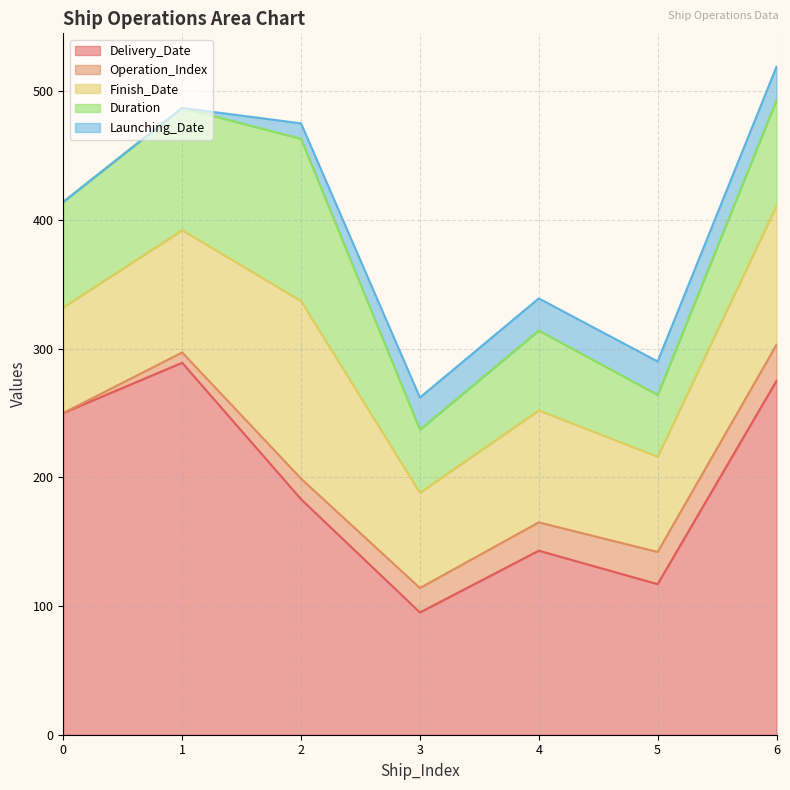

What is the value of the Duration point at the 5th from the left?

62